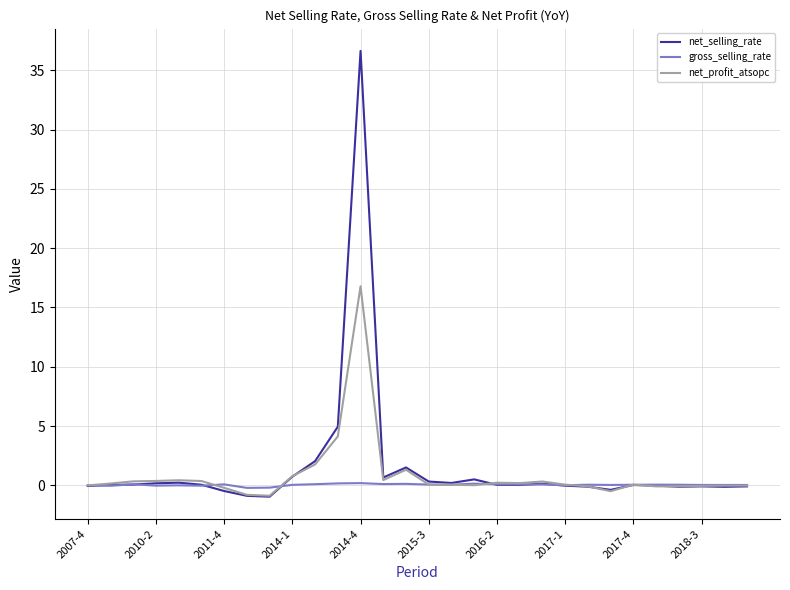

What is the highest value of the net_profit_atsopc series?

16.8